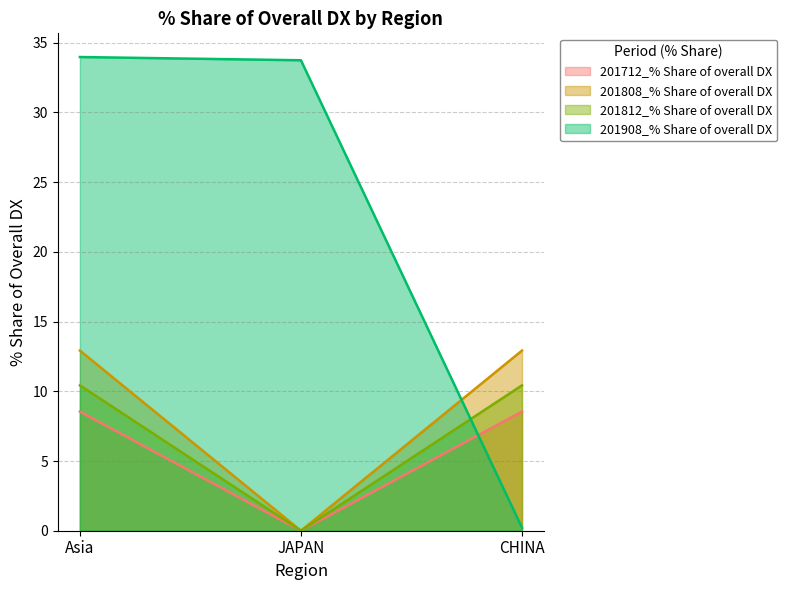

At which label is 201908_% Share of overall DX closest to 17?

JAPAN